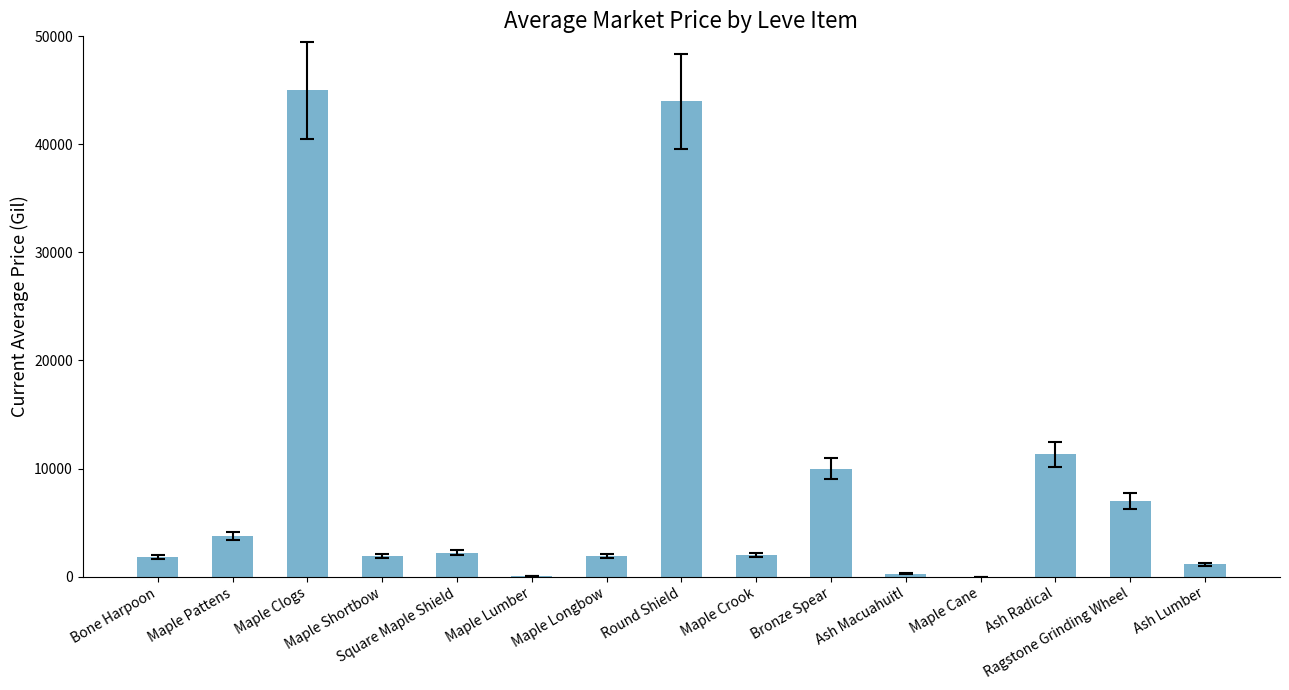

What is the sum of all values?

132338.4